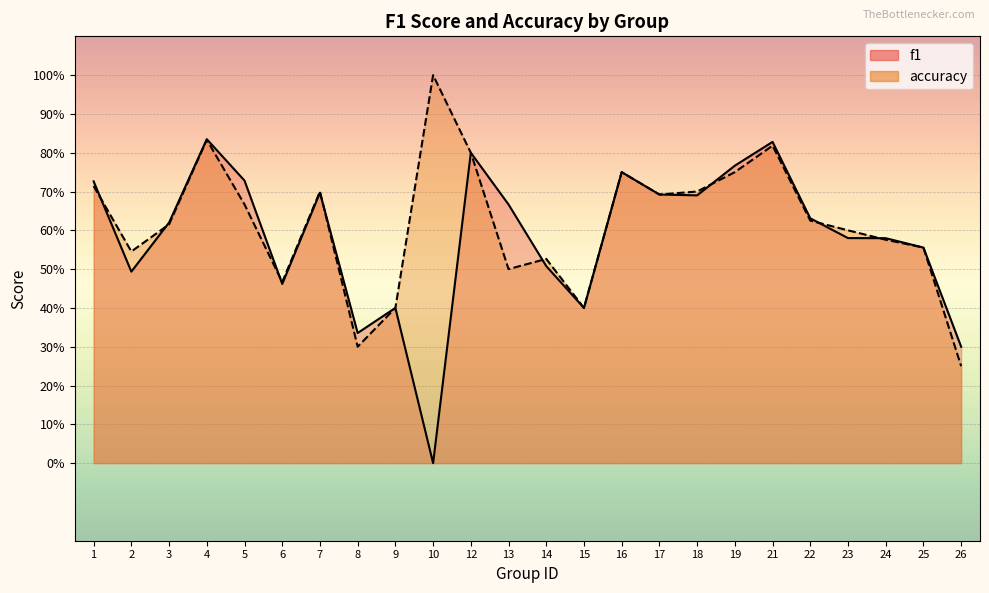

Reading right to left, transcribe all the data shown in this chart.

f1: 0.3	0.6	0.6	0.6	0.6	0.8	0.8	0.7	0.7	0.8	0.4	0.5	0.7	0.8	-0.0	0.4	0.3	0.7	0.5	0.7	0.8	0.6	0.5	0.7
accuracy: 0.2	0.6	0.6	0.6	0.6	0.8	0.8	0.7	0.7	0.8	0.4	0.5	0.5	0.8	1.0	0.4	0.3	0.7	0.5	0.7	0.8	0.6	0.5	0.7